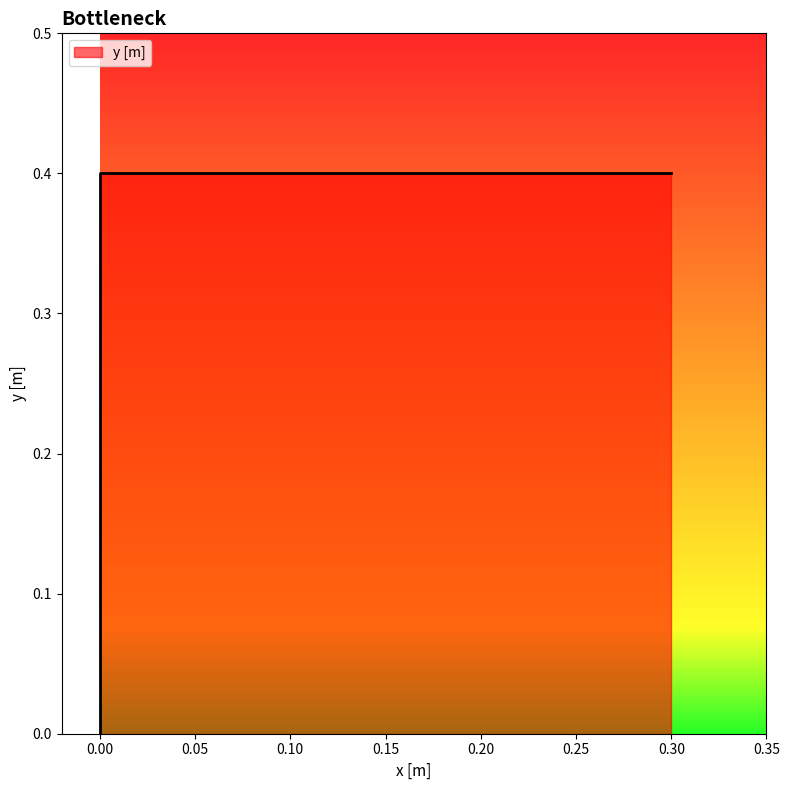

Reading right to left, extract all data points from this chart.

0.3=0.4	0.0=0.4	0.0=0.0